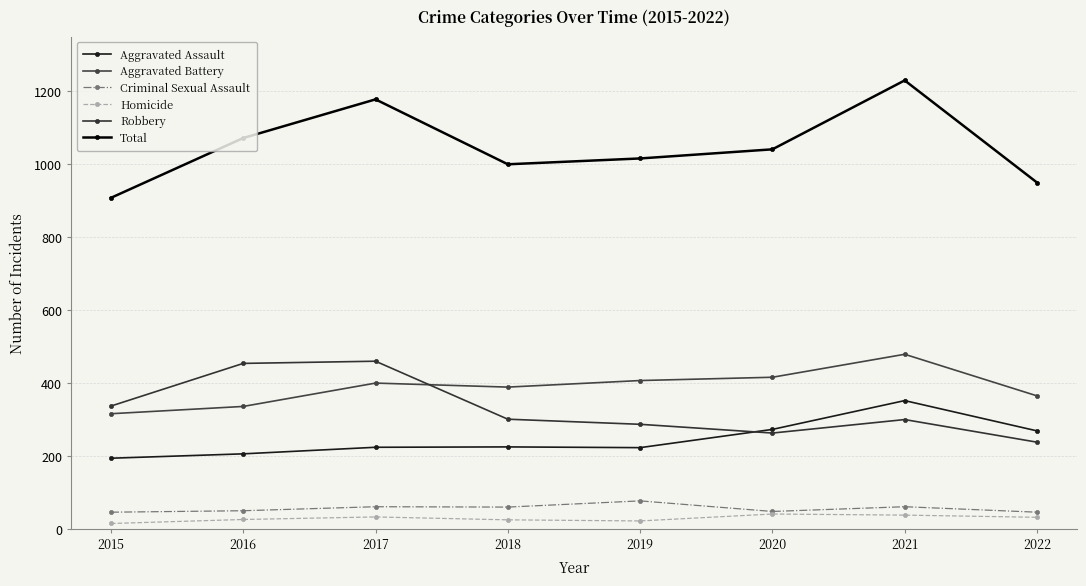

How many interior local peaks does the Robbery series have?

2